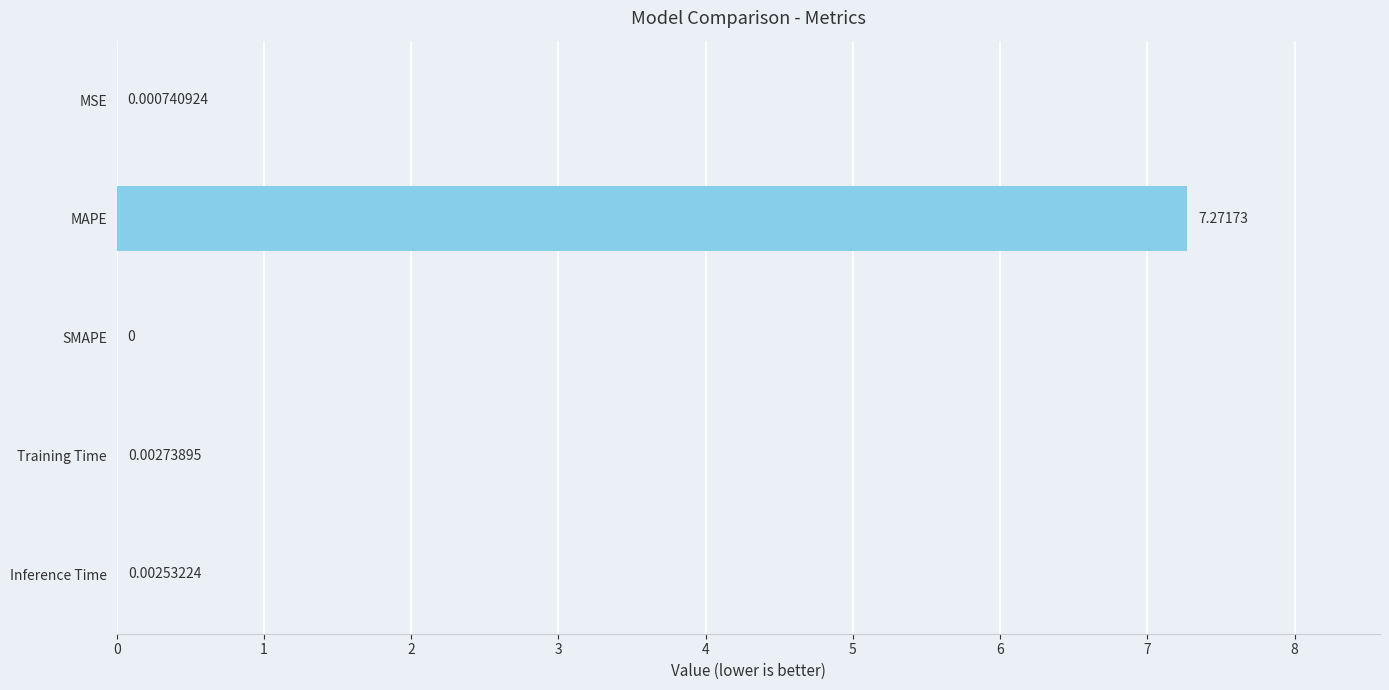

How many values exceed 0?

4